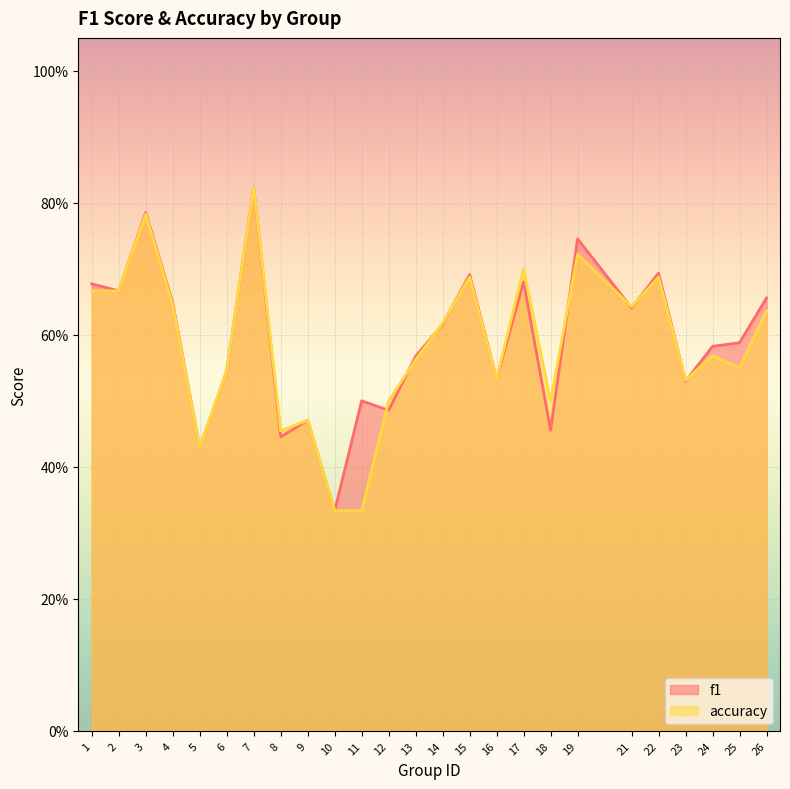

What is the sum of all f1 values?

14.8